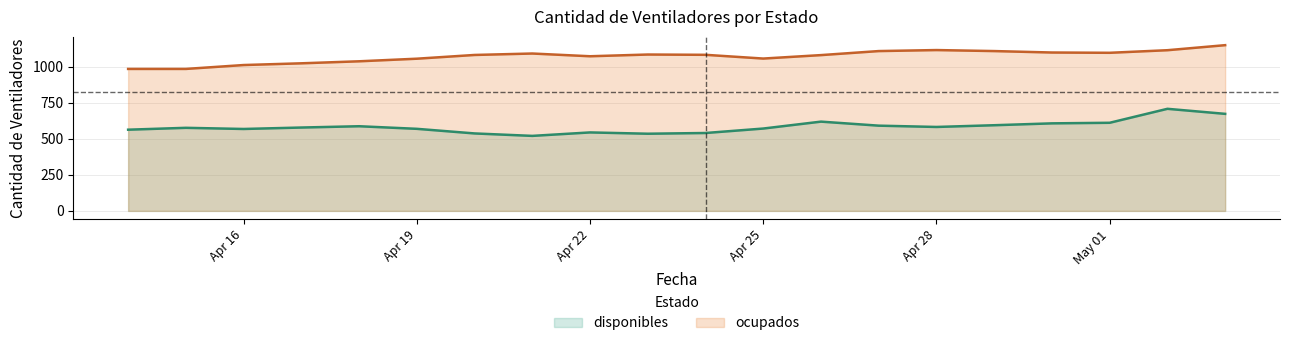

What is the sum of all disponibles values?

11693